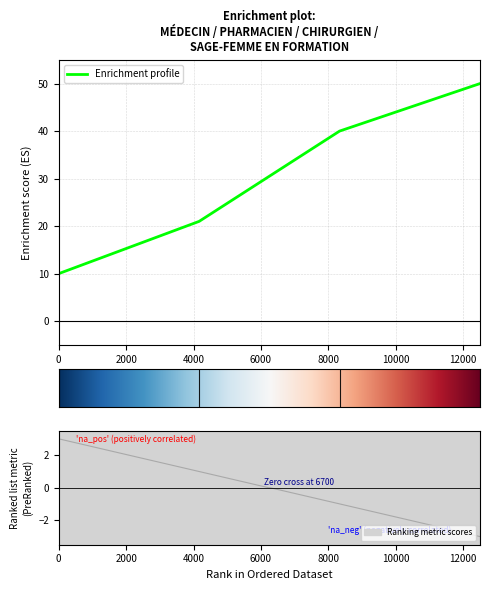

What is the maximum value for Enrichment profile?

50